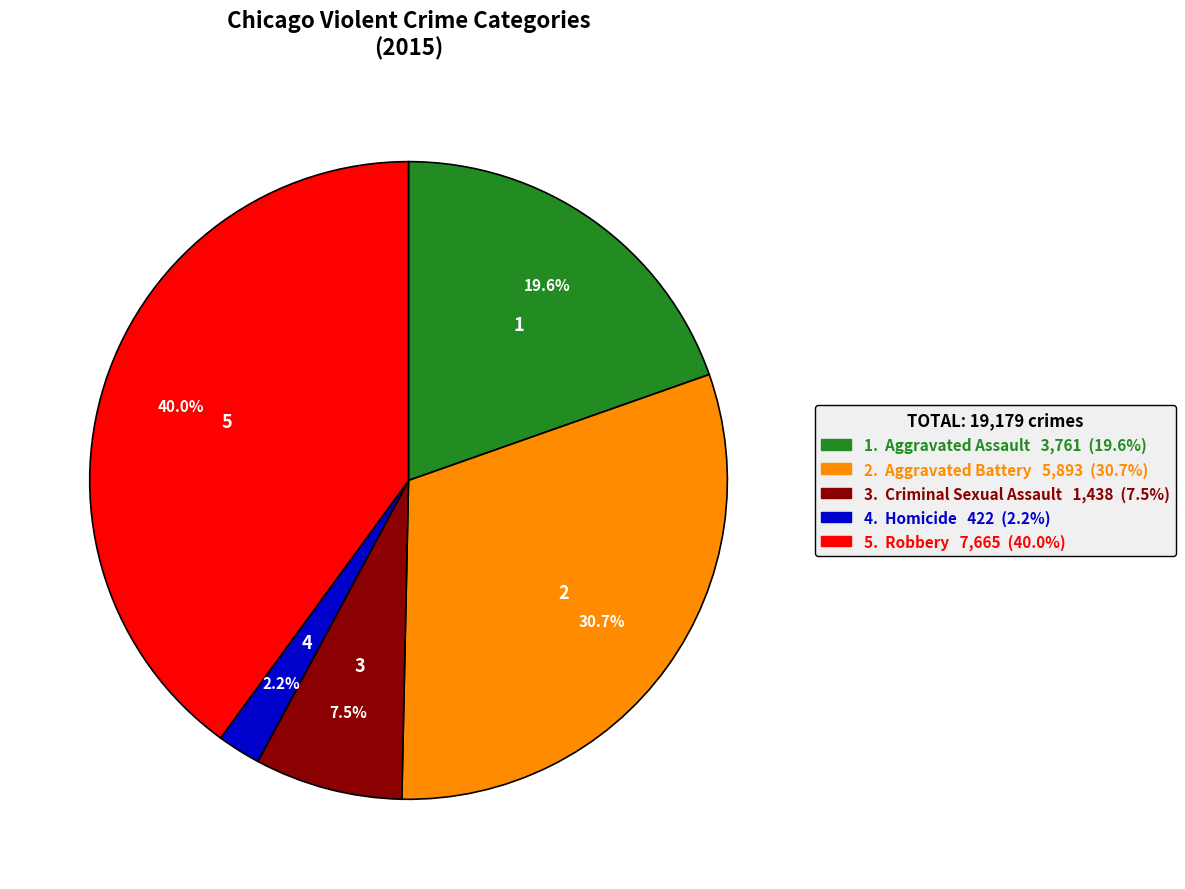

Is there any slice that represents more than half of the pie?

No